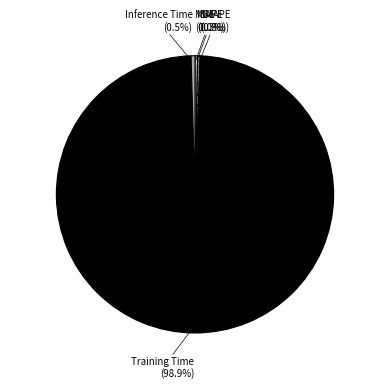

Is there any slice that represents more than half of the pie?

Yes